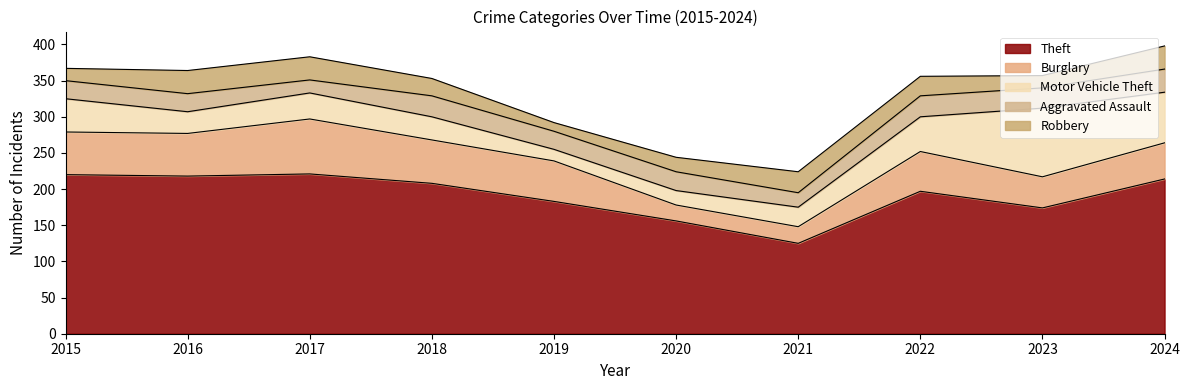

Is it true that Robbery equals 7 at 2019?

False